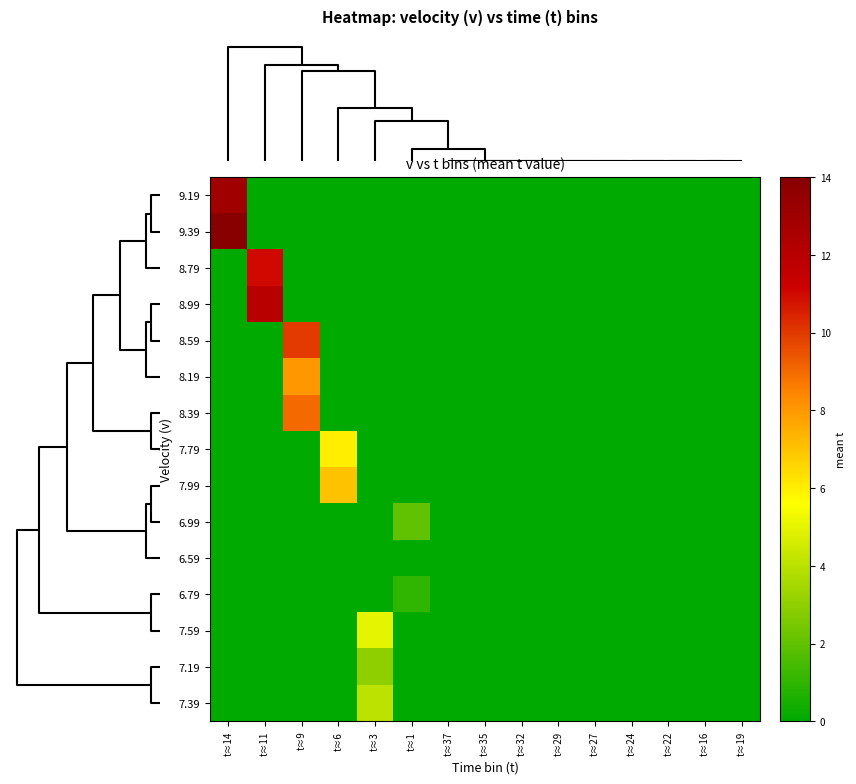

Reading right to left, extract all data points from this chart.

9.19: t≈19=0	t≈16=0	t≈22=0	t≈24=0	t≈27=0	t≈29=0	t≈32=0	t≈35=0	t≈37=0	t≈1=0	t≈3=0	t≈6=0	t≈9=0	t≈11=0	t≈14=13
9.39: t≈19=0	t≈16=0	t≈22=0	t≈24=0	t≈27=0	t≈29=0	t≈32=0	t≈35=0	t≈37=0	t≈1=0	t≈3=0	t≈6=0	t≈9=0	t≈11=0	t≈14=14
8.79: t≈19=0	t≈16=0	t≈22=0	t≈24=0	t≈27=0	t≈29=0	t≈32=0	t≈35=0	t≈37=0	t≈1=0	t≈3=0	t≈6=0	t≈9=0	t≈11=11	t≈14=0
8.99: t≈19=0	t≈16=0	t≈22=0	t≈24=0	t≈27=0	t≈29=0	t≈32=0	t≈35=0	t≈37=0	t≈1=0	t≈3=0	t≈6=0	t≈9=0	t≈11=12	t≈14=0
8.59: t≈19=0	t≈16=0	t≈22=0	t≈24=0	t≈27=0	t≈29=0	t≈32=0	t≈35=0	t≈37=0	t≈1=0	t≈3=0	t≈6=0	t≈9=10	t≈11=0	t≈14=0
8.19: t≈19=0	t≈16=0	t≈22=0	t≈24=0	t≈27=0	t≈29=0	t≈32=0	t≈35=0	t≈37=0	t≈1=0	t≈3=0	t≈6=0	t≈9=8	t≈11=0	t≈14=0
8.39: t≈19=0	t≈16=0	t≈22=0	t≈24=0	t≈27=0	t≈29=0	t≈32=0	t≈35=0	t≈37=0	t≈1=0	t≈3=0	t≈6=0	t≈9=9	t≈11=0	t≈14=0
7.79: t≈19=0	t≈16=0	t≈22=0	t≈24=0	t≈27=0	t≈29=0	t≈32=0	t≈35=0	t≈37=0	t≈1=0	t≈3=0	t≈6=6	t≈9=0	t≈11=0	t≈14=0
7.99: t≈19=0	t≈16=0	t≈22=0	t≈24=0	t≈27=0	t≈29=0	t≈32=0	t≈35=0	t≈37=0	t≈1=0	t≈3=0	t≈6=7	t≈9=0	t≈11=0	t≈14=0
6.99: t≈19=0	t≈16=0	t≈22=0	t≈24=0	t≈27=0	t≈29=0	t≈32=0	t≈35=0	t≈37=0	t≈1=2	t≈3=0	t≈6=0	t≈9=0	t≈11=0	t≈14=0
6.59: t≈19=0	t≈16=0	t≈22=0	t≈24=0	t≈27=0	t≈29=0	t≈32=0	t≈35=0	t≈37=0	t≈1=0	t≈3=0	t≈6=0	t≈9=0	t≈11=0	t≈14=0
6.79: t≈19=0	t≈16=0	t≈22=0	t≈24=0	t≈27=0	t≈29=0	t≈32=0	t≈35=0	t≈37=0	t≈1=1	t≈3=0	t≈6=0	t≈9=0	t≈11=0	t≈14=0
7.59: t≈19=0	t≈16=0	t≈22=0	t≈24=0	t≈27=0	t≈29=0	t≈32=0	t≈35=0	t≈37=0	t≈1=0	t≈3=5	t≈6=0	t≈9=0	t≈11=0	t≈14=0
7.19: t≈19=0	t≈16=0	t≈22=0	t≈24=0	t≈27=0	t≈29=0	t≈32=0	t≈35=0	t≈37=0	t≈1=0	t≈3=3	t≈6=0	t≈9=0	t≈11=0	t≈14=0
7.39: t≈19=0	t≈16=0	t≈22=0	t≈24=0	t≈27=0	t≈29=0	t≈32=0	t≈35=0	t≈37=0	t≈1=0	t≈3=4	t≈6=0	t≈9=0	t≈11=0	t≈14=0